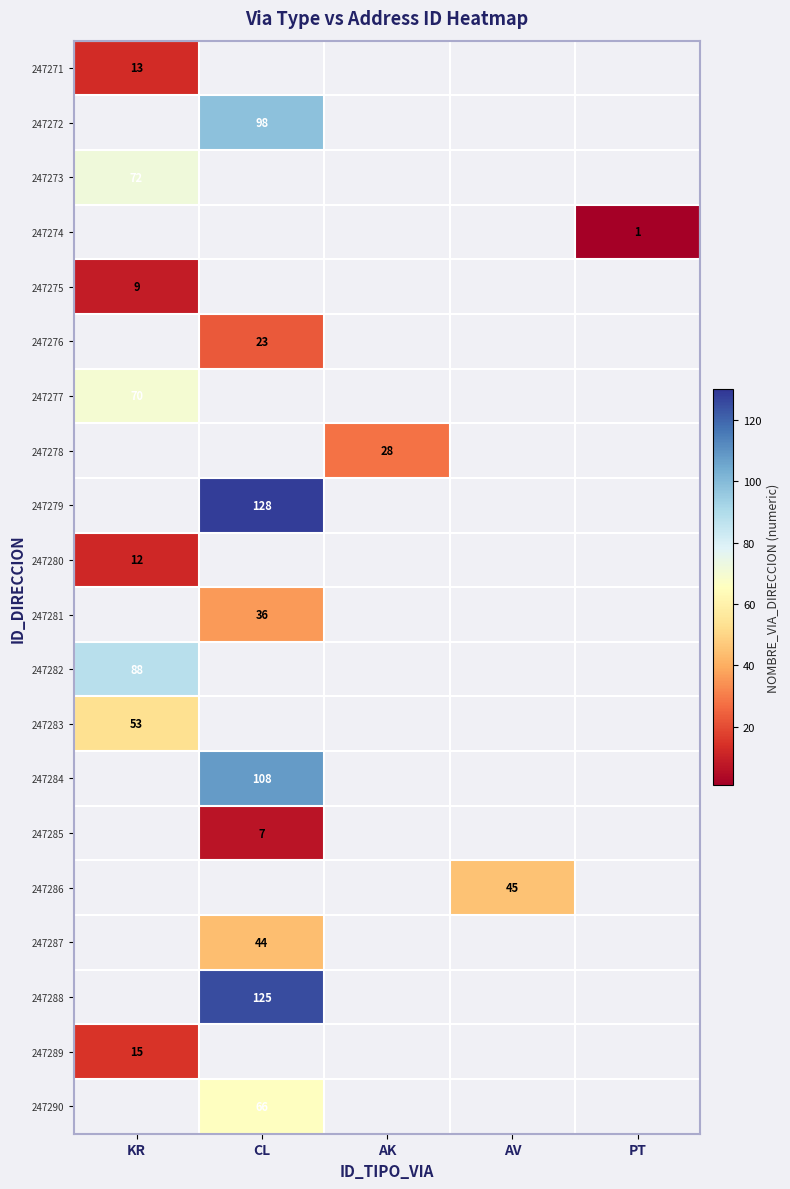

Is it true that 247290 equals 103 at CL?

False